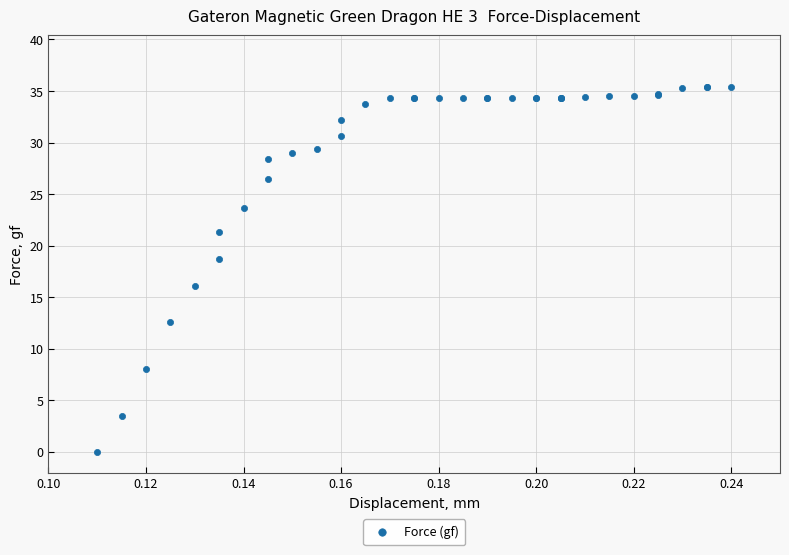

What Y value in the scatter plot is closest to 17?

16.1